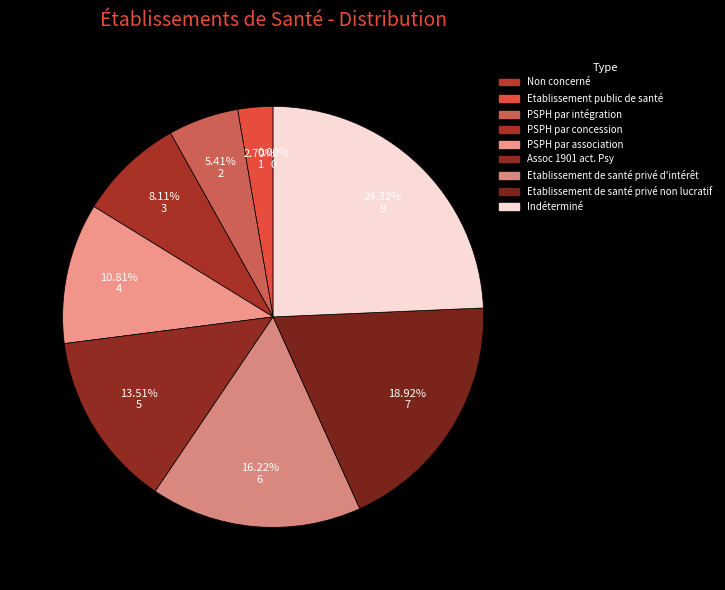

Which slice is the largest?

Indéterminé